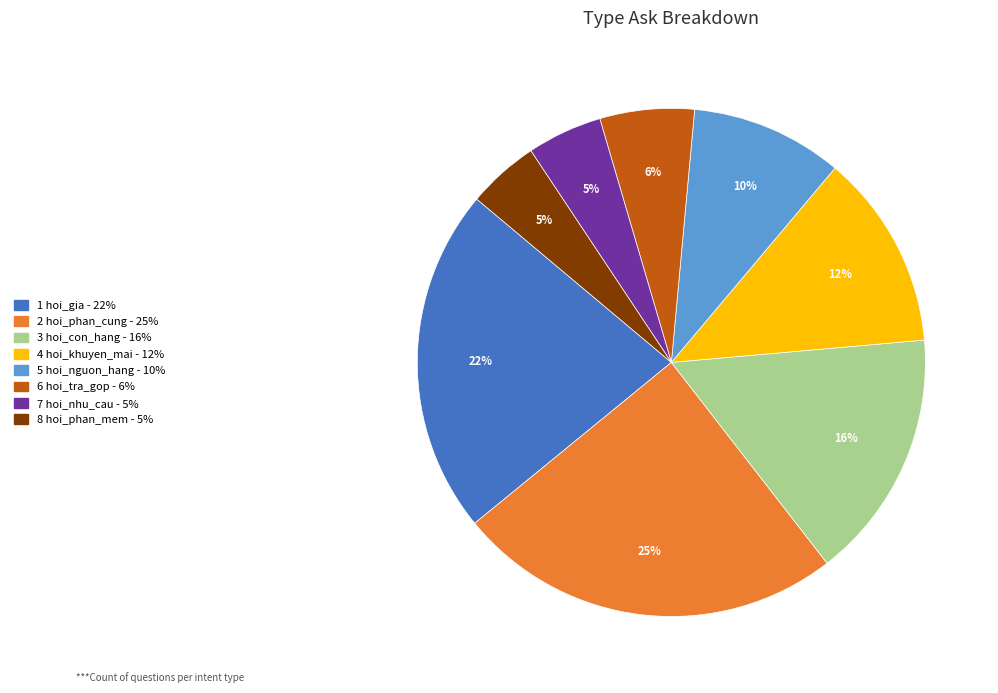

To the nearest percent, what is the difference between the largest and smallest slice percentages?

20%